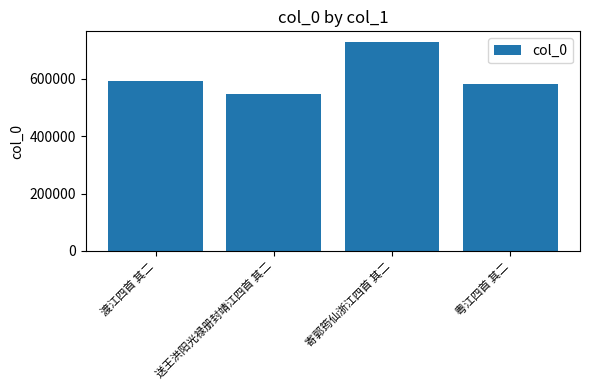

The value at 送王洪阳光禄册封靖江四首 其二 is 214612. True or false?

False